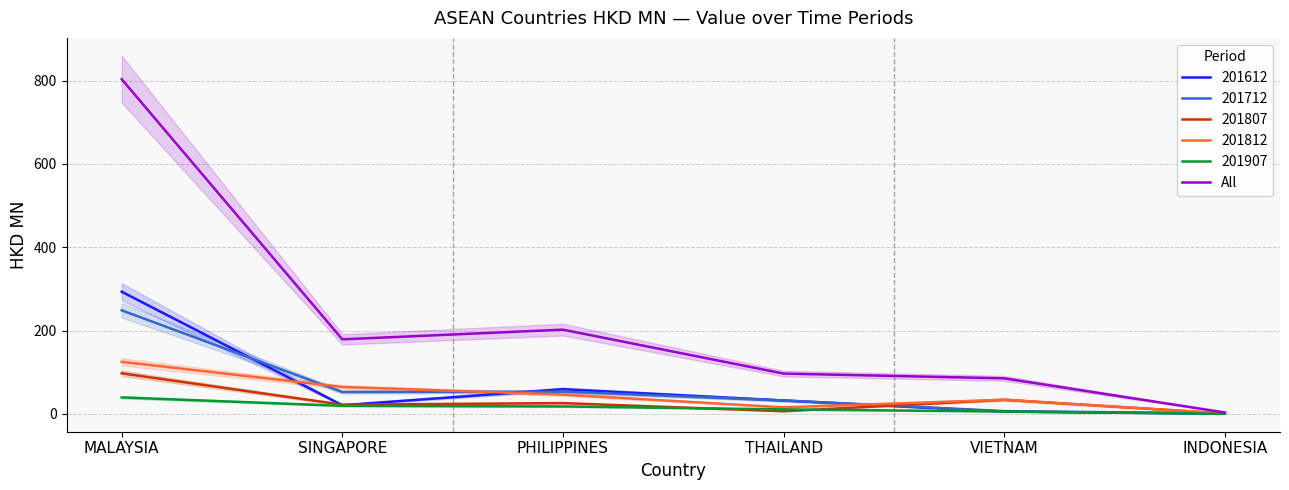

Reading left to right, what are all the values shown in this chart?

MALAYSIA=803.2	SINGAPORE=178.8	PHILIPPINES=202.1	THAILAND=96.7	VIETNAM=85.2	INDONESIA=3.3